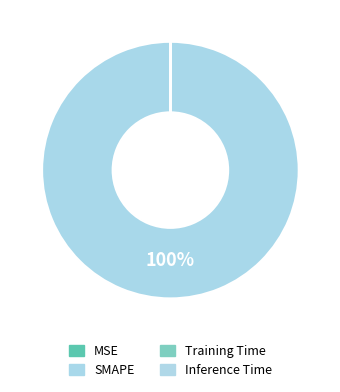

How many segments does this pie chart have?

4